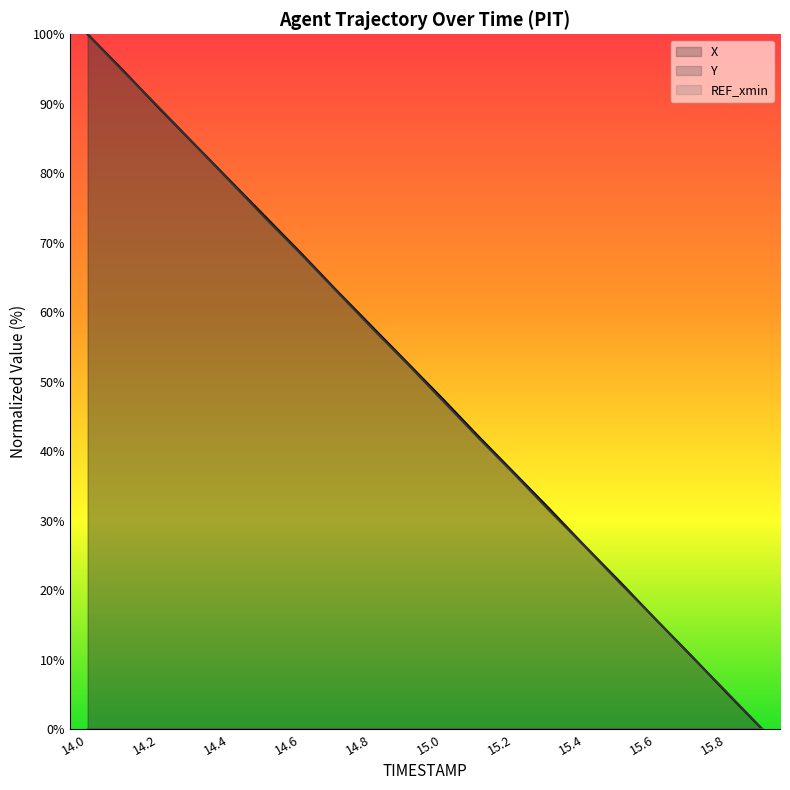

The value of Y at 15.7 is 10.5. True or false?

True